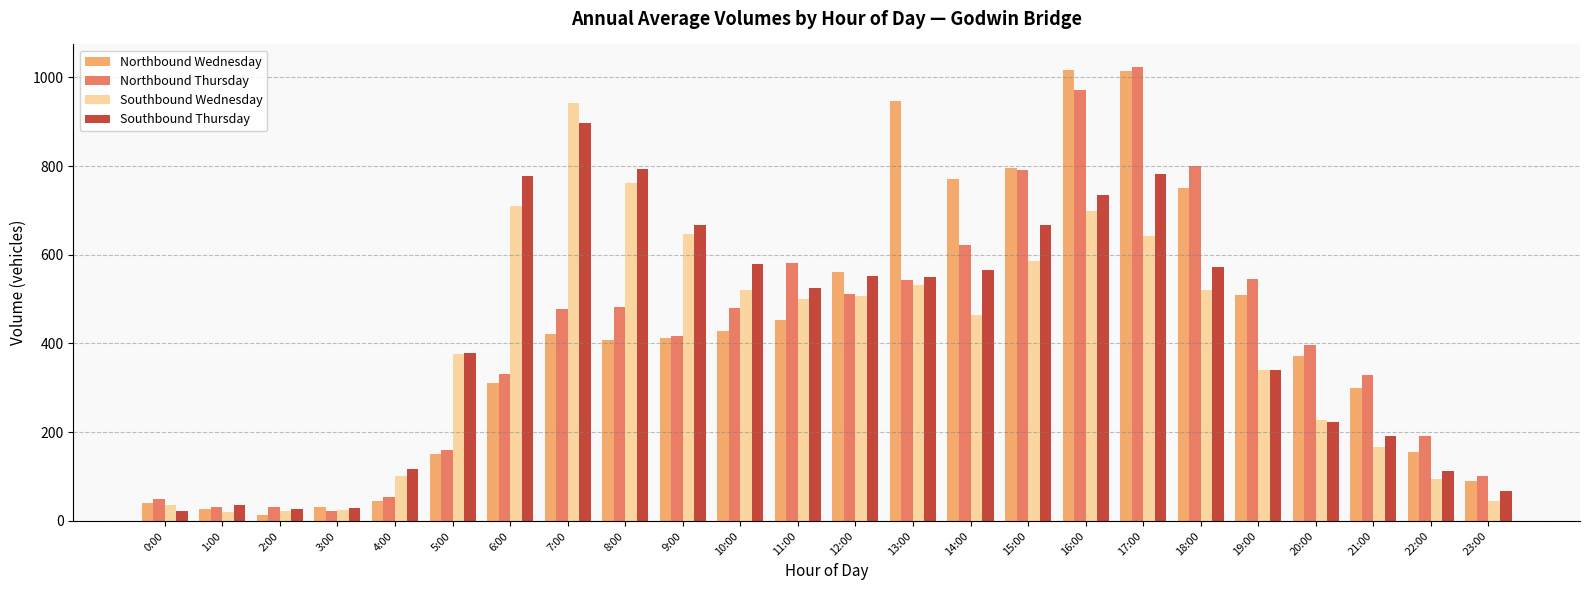

Does the chart contain any negative values?

No